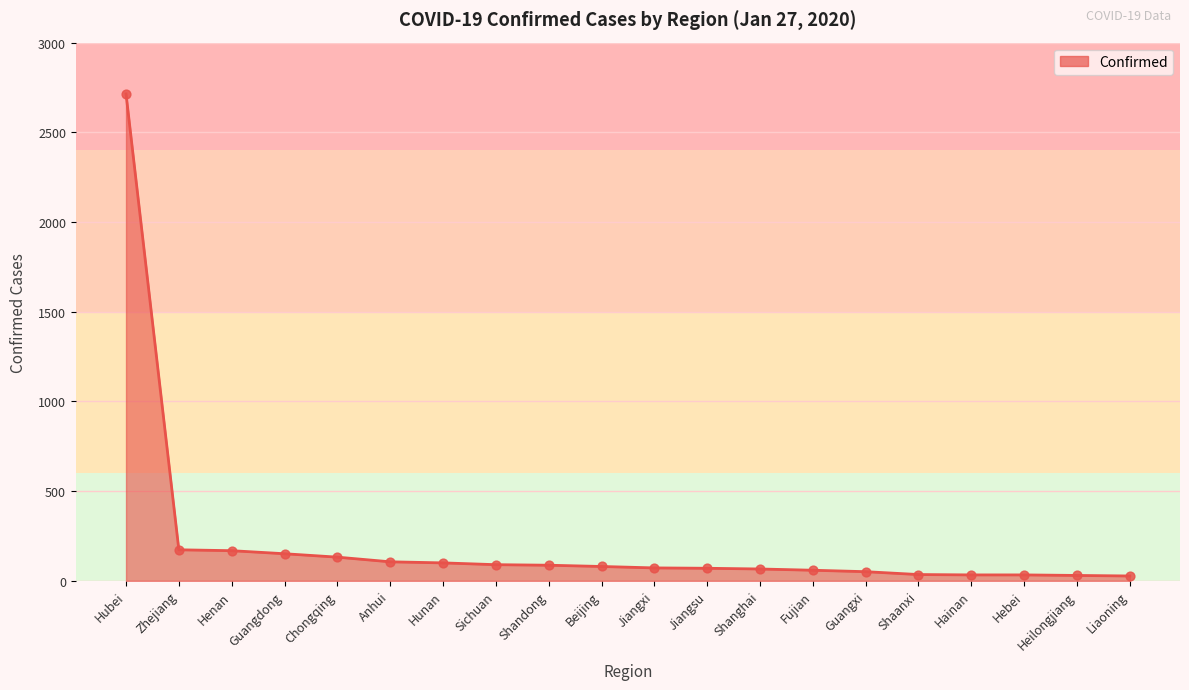

Approximately how many times larger is the value at Zhejiang compared to Hainan?

5.2